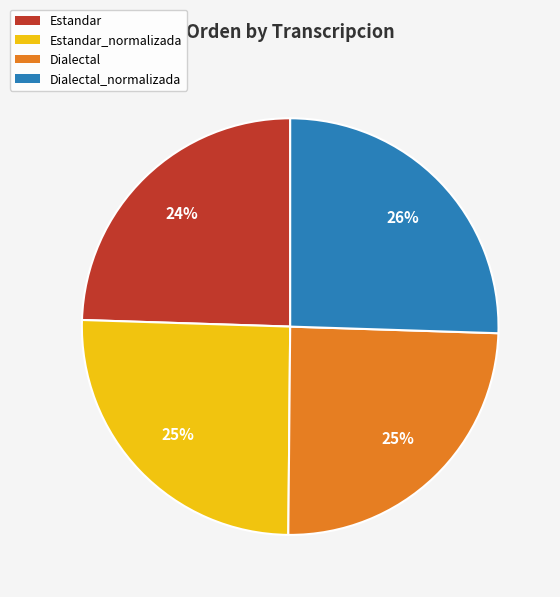

Is Dialectal_normalizada the majority of the pie?

No